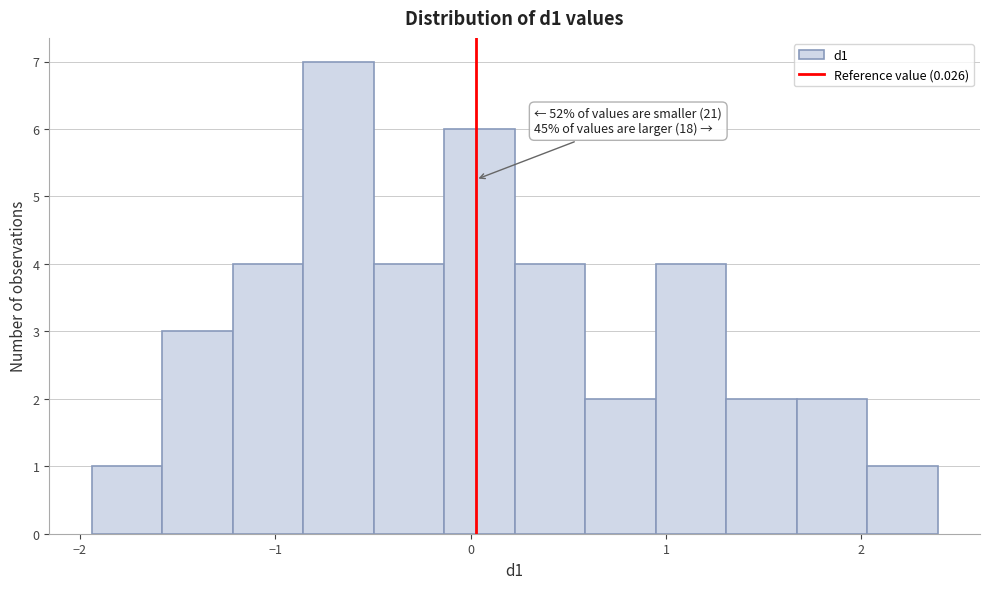

Read against the x-axis, roughly where is the centre of the tallest bar?

-0.7